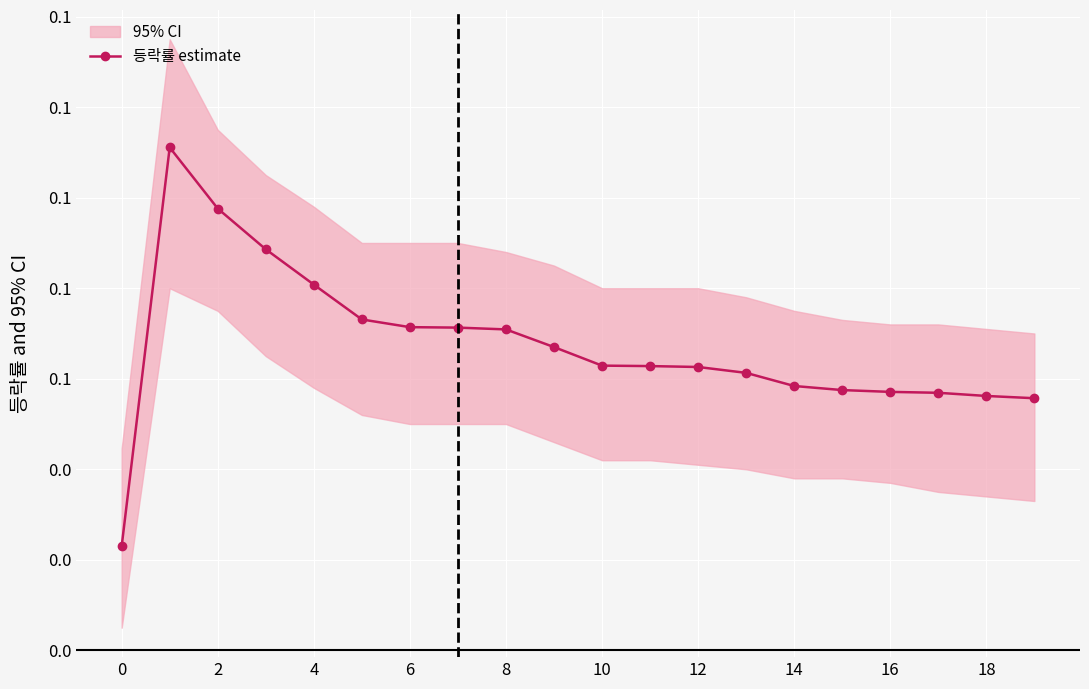

How many interior local peaks (higher than both neighbors) does the data have?

1